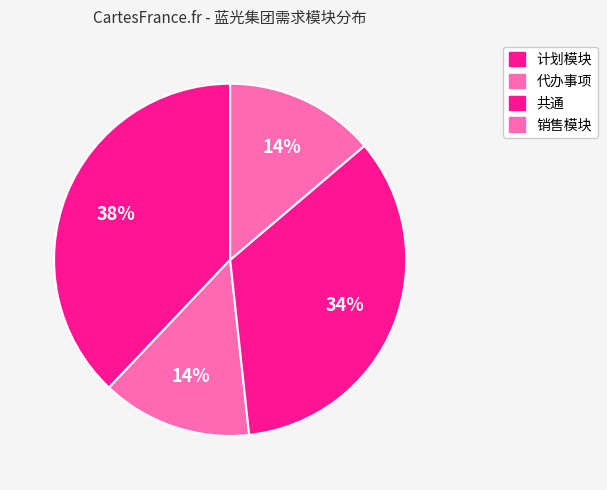

Is the sum of 销售模块 and 计划模块 greater than half?

Yes